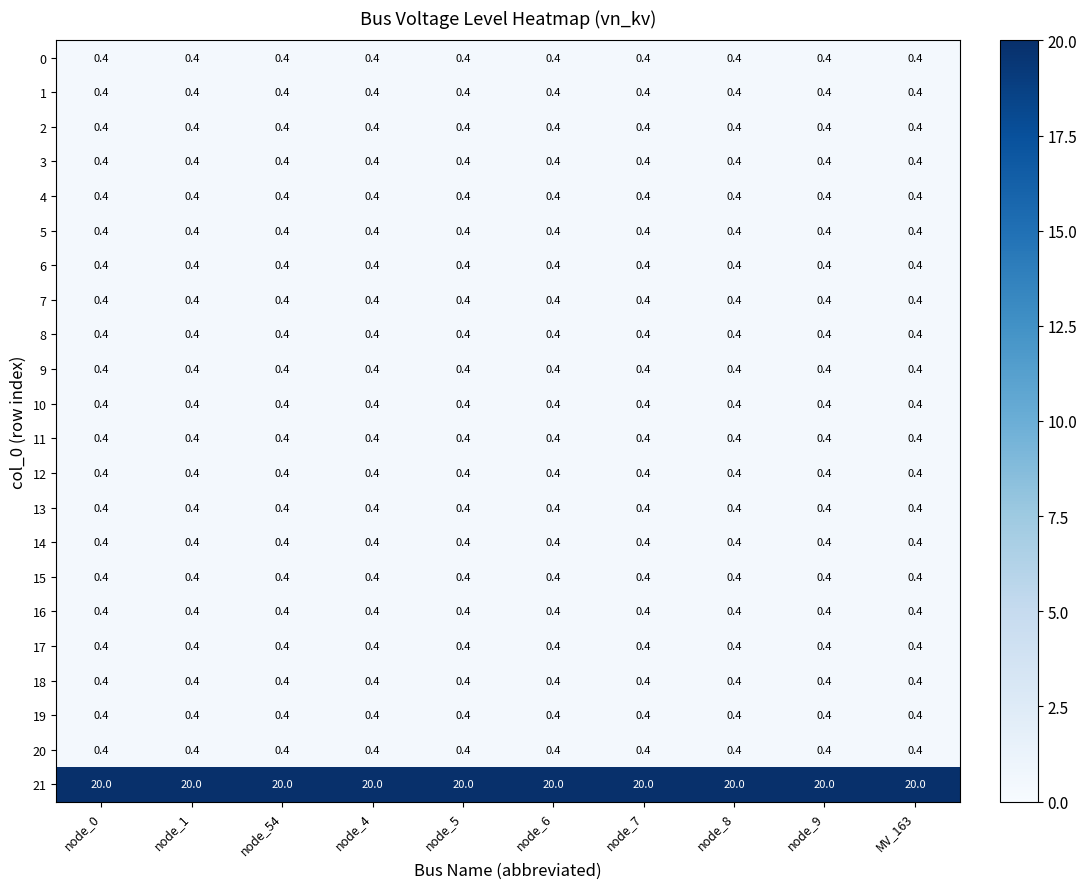

What is the difference between the highest and lowest values at node_4?

19.6